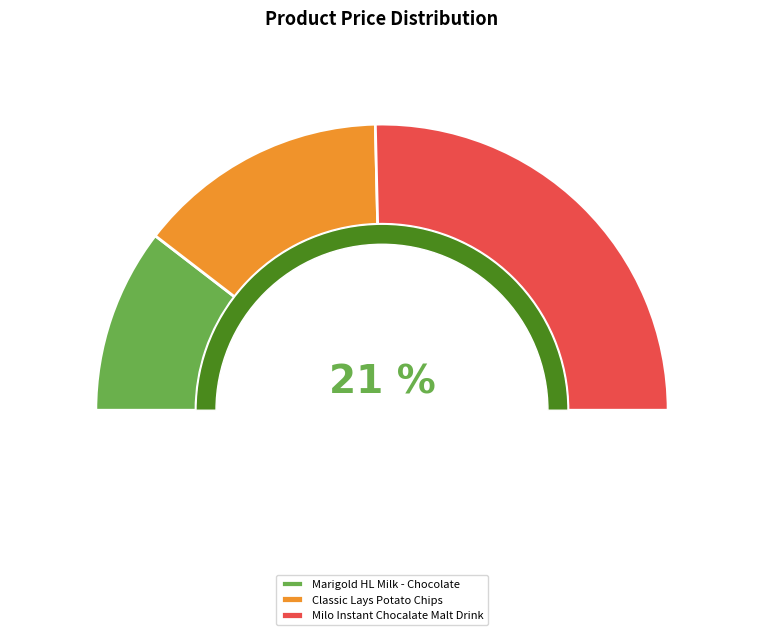

Is the sum of Classic Lays Potato Chips and Milo Instant Chocalate Malt Drink greater than half?

Yes